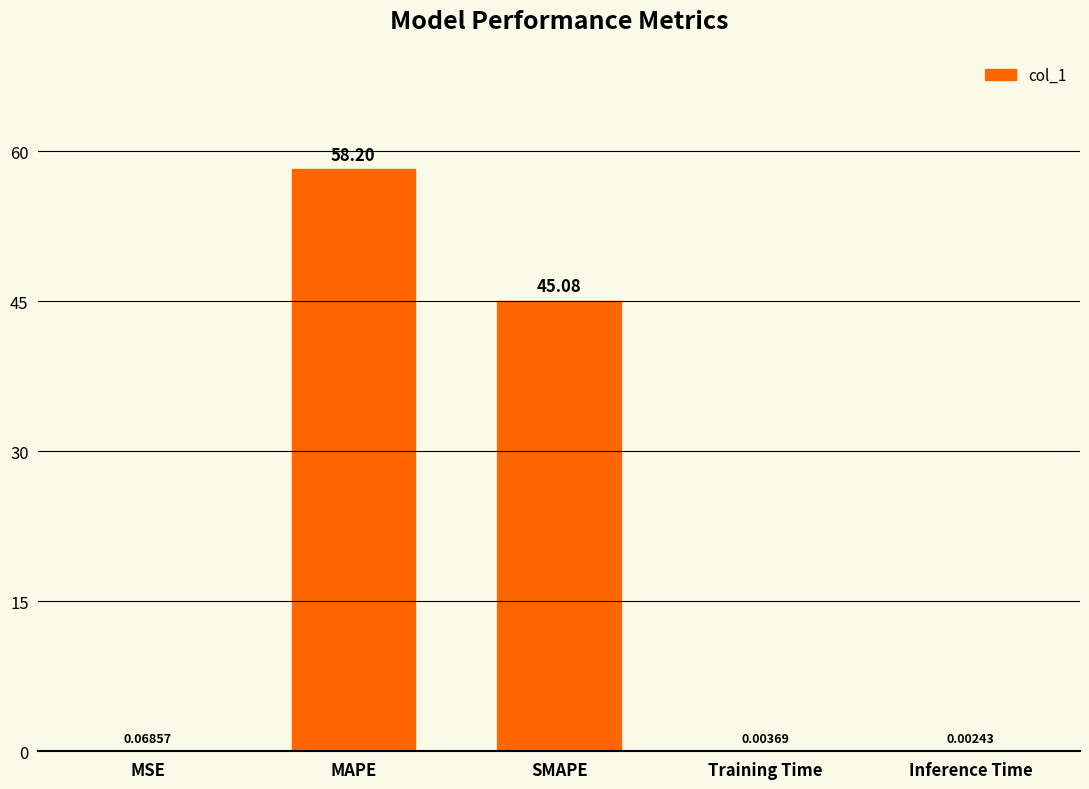

At which label is the value closest to 29?

SMAPE